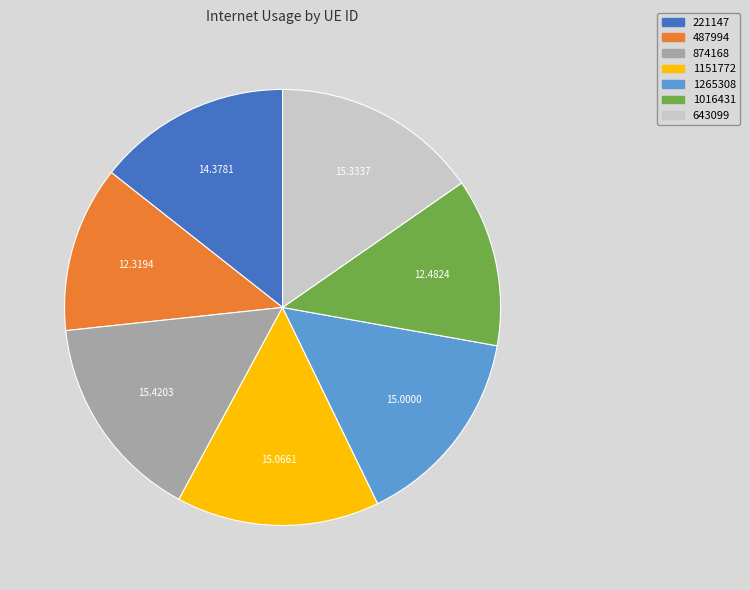

How many segments does this pie chart have?

7